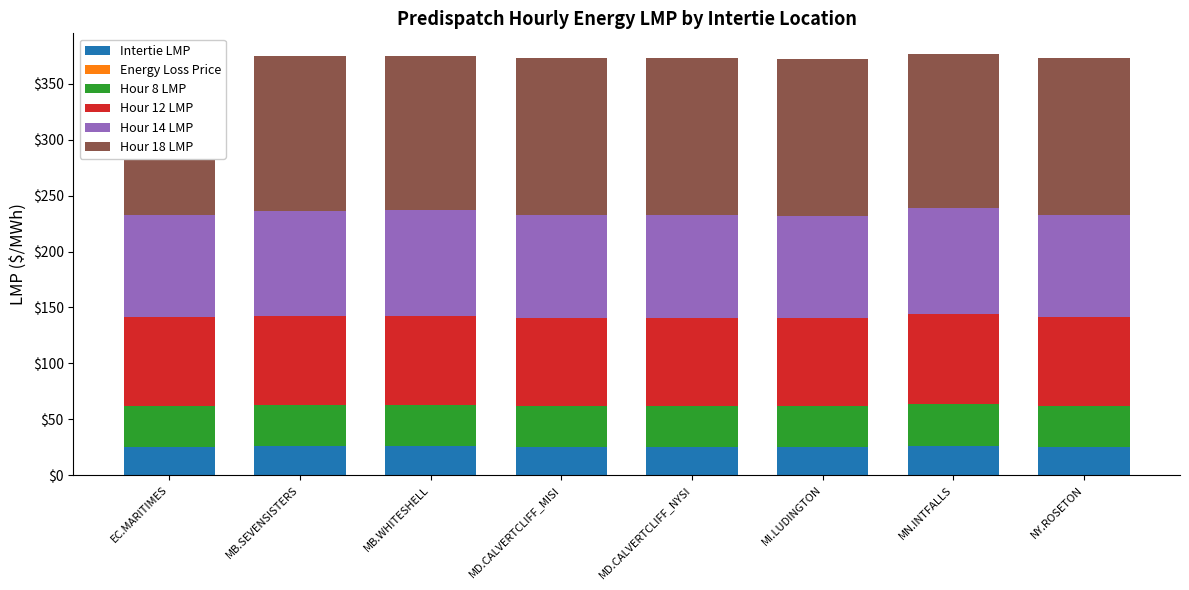

What is the average value of the Hour 18 LMP series?

139.7